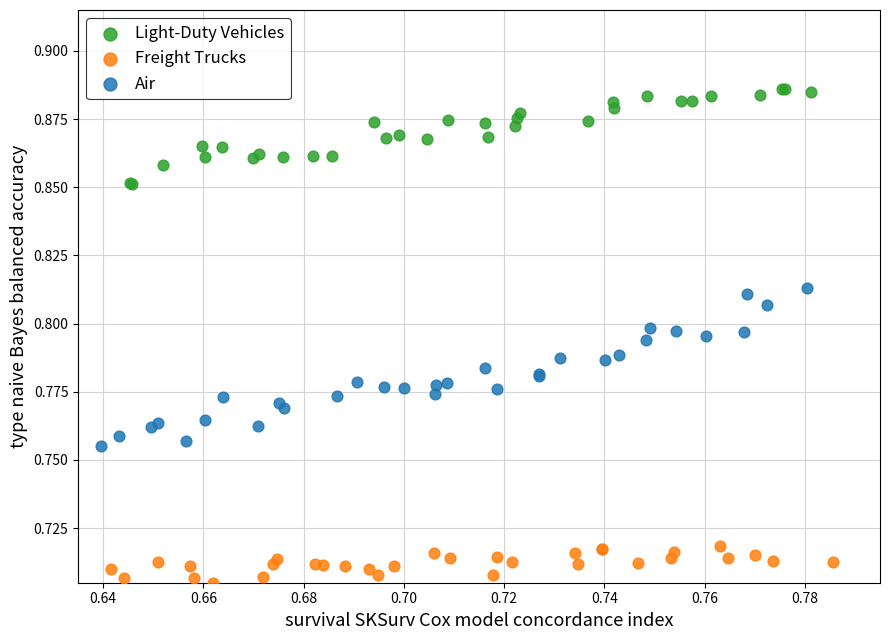

Which series contains the lowest Y value?

Freight Trucks